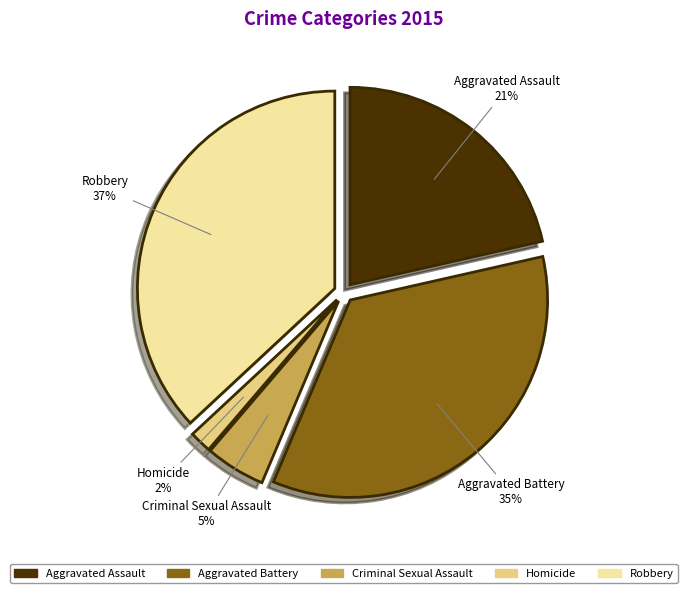

Is it true that Aggravated Assault is 21% of the pie?

True